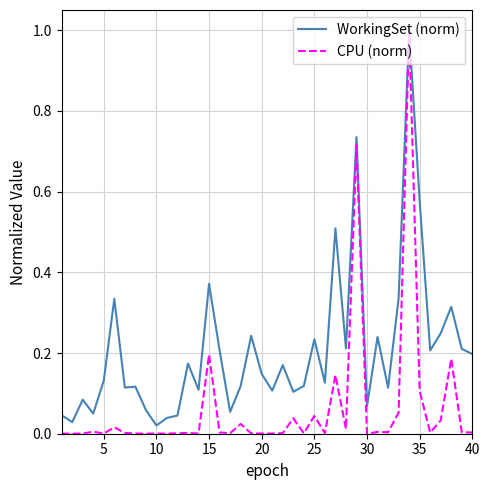

Which series has the widest spread of values?

CPU (norm)